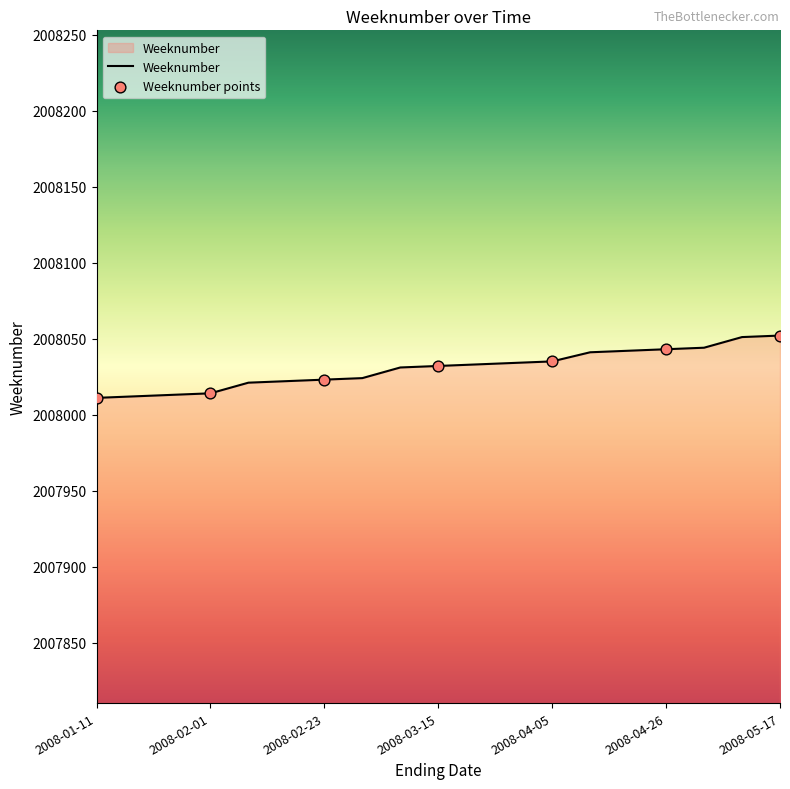

What is the greatest value displayed?

2008052